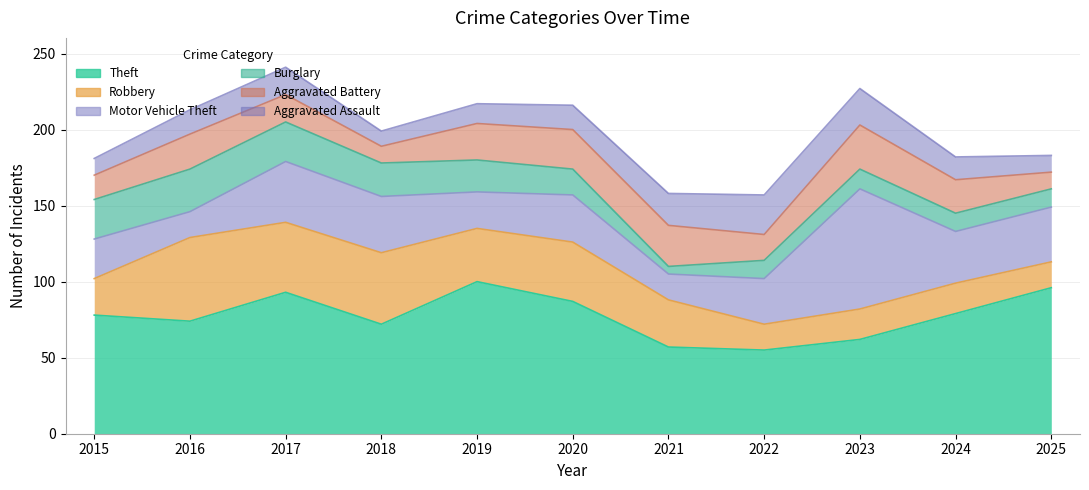

Rank the categories by Motor Vehicle Theft value from lowest to highest.

2016, 2021, 2019, 2015, 2022, 2020, 2024, 2025, 2018, 2017, 2023